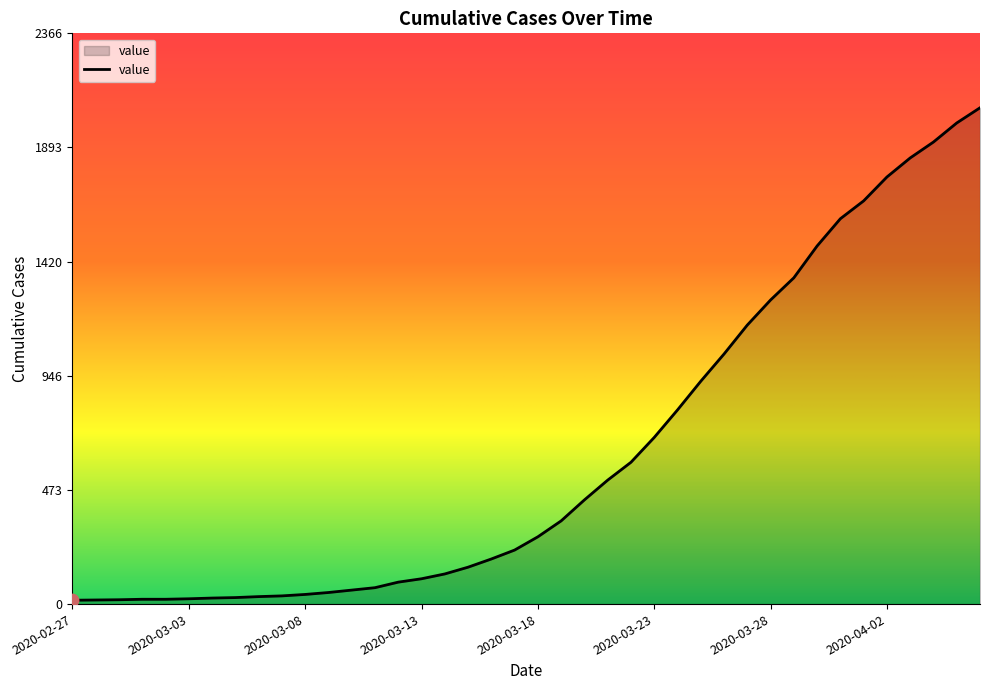

What is the greatest value displayed?

2058